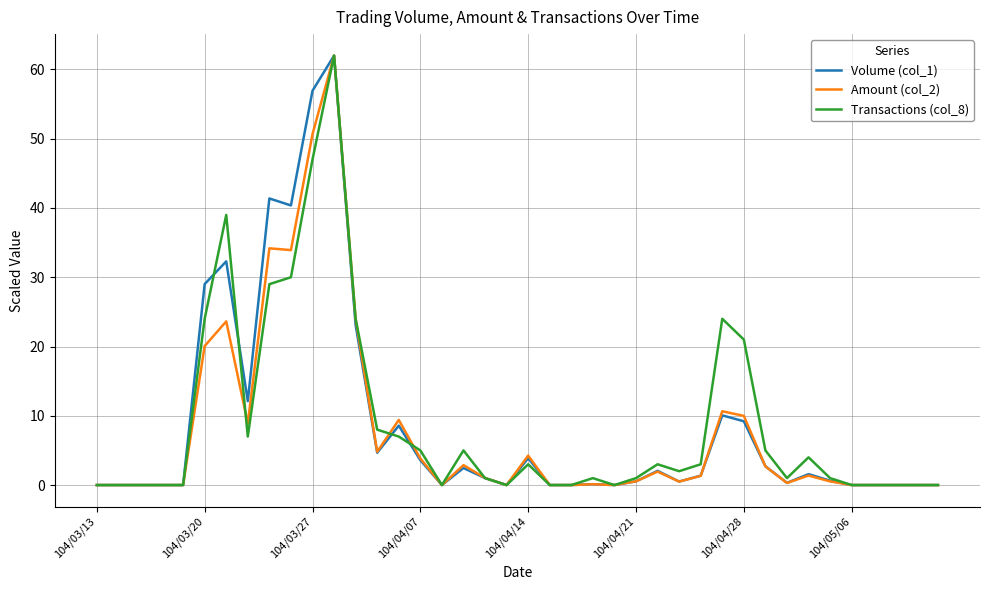

What is the maximum value for Amount (col_2)?

62.0